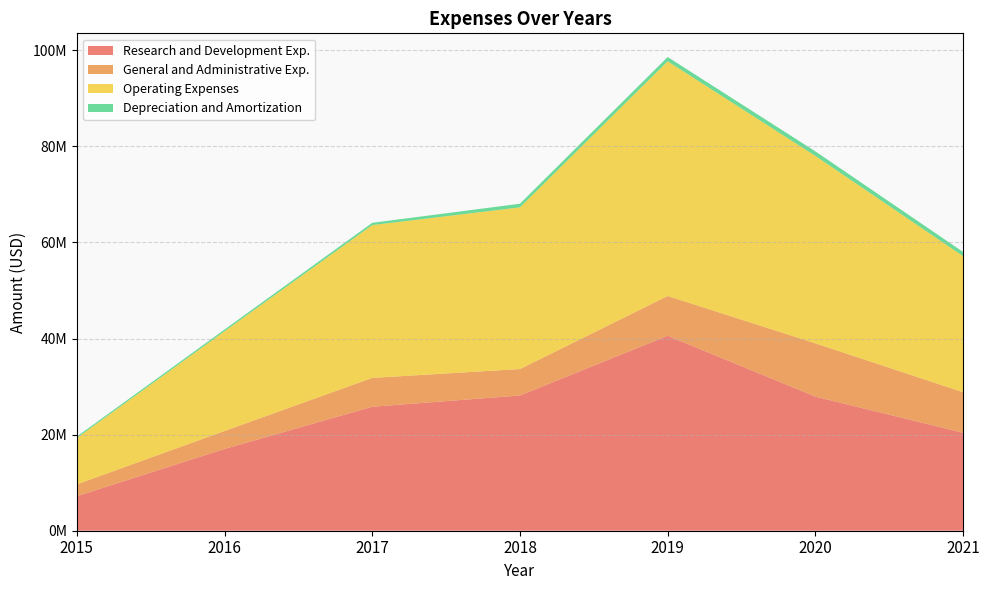

Reading left to right, list all the values displayed in this chart.

Research and Development Exp.: 7184000	17023000	25805000	28146000	40578000	27913000	20381000
General and Administrative Exp.: 2463000	3733000	6002000	5504000	8276000	11091000	8451000
Operating Expenses: 9647000	20756000	31807000	33650000	48854000	39004000	28308000
Depreciation and Amortization: 300000	359000	471000	762000	887000	946000	880000